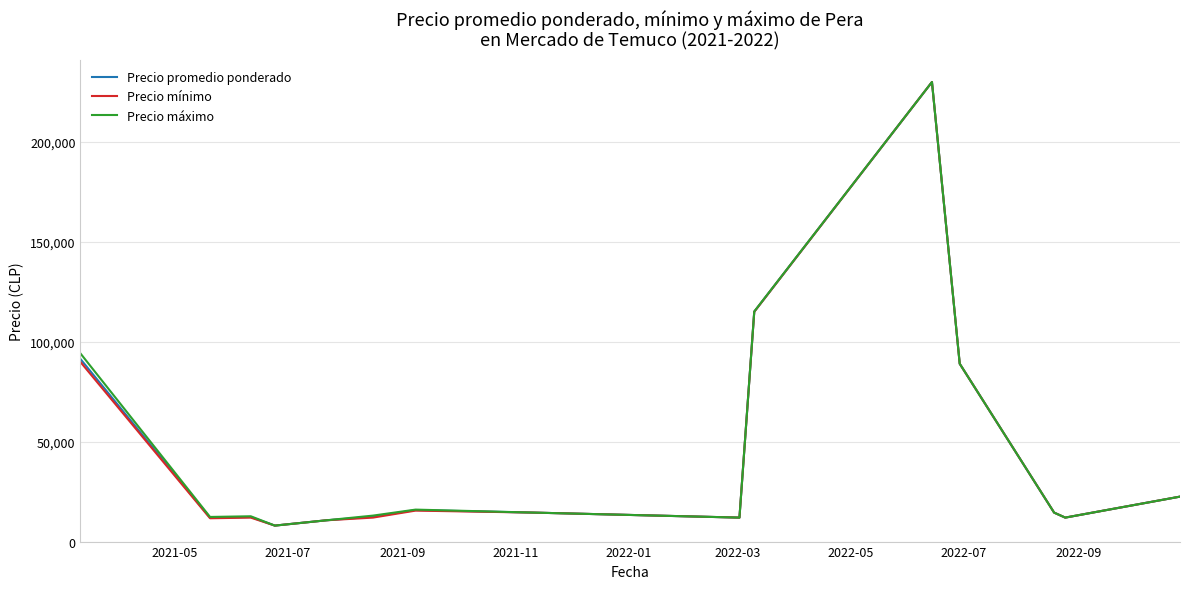

What is the greatest value displayed?

230000.0